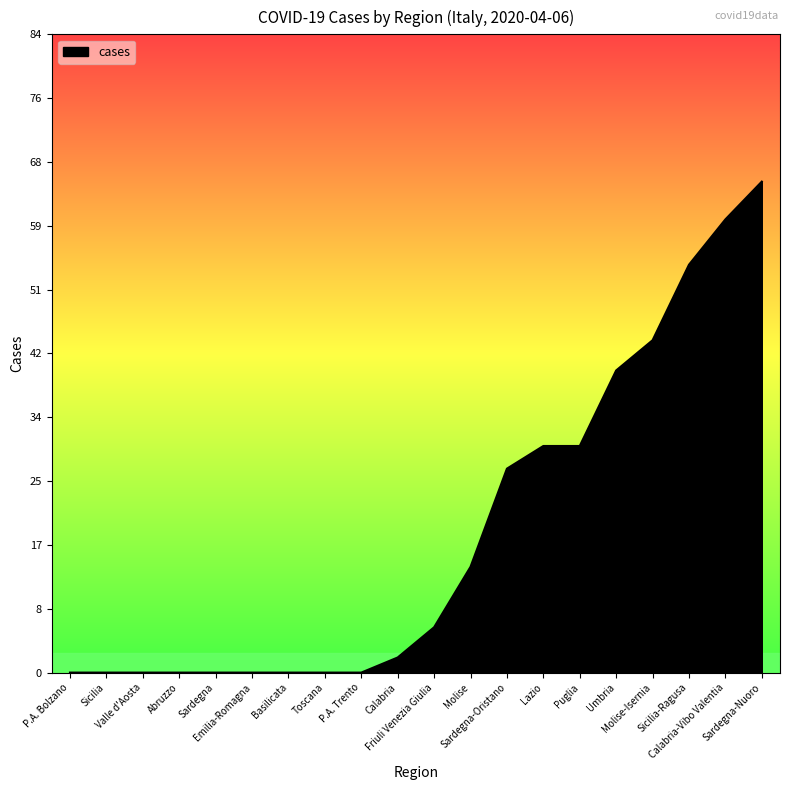

What is the sum of the values at Friuli Venezia Giulia and Puglia?

36